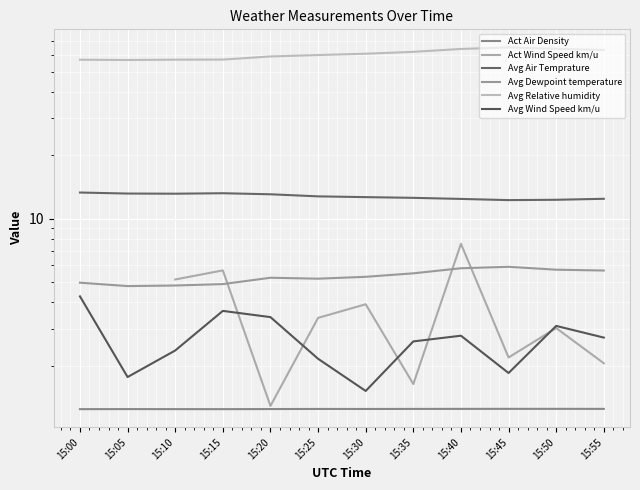

List the series in order of their overall mean, highest first.

Act Wind Speed km/u, Avg Relative humidity, Avg Air Temprature, Avg Dewpoint temperature, Avg Wind Speed km/u, Act Air Density